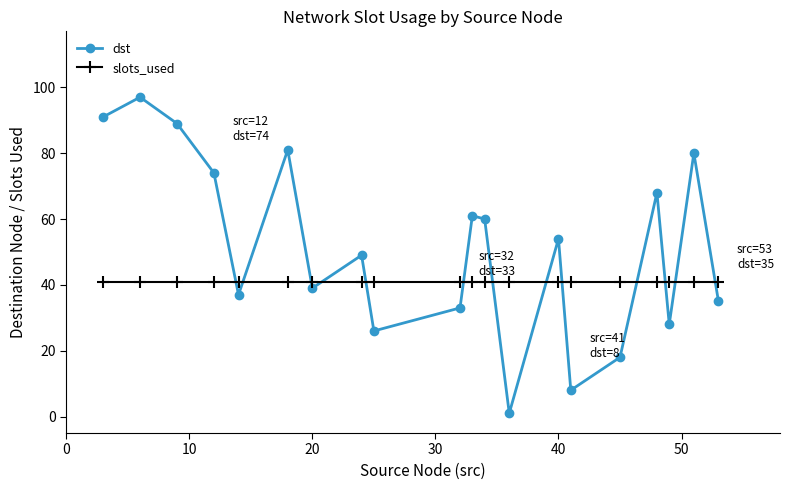

Which series has the largest total across all categories?

dst